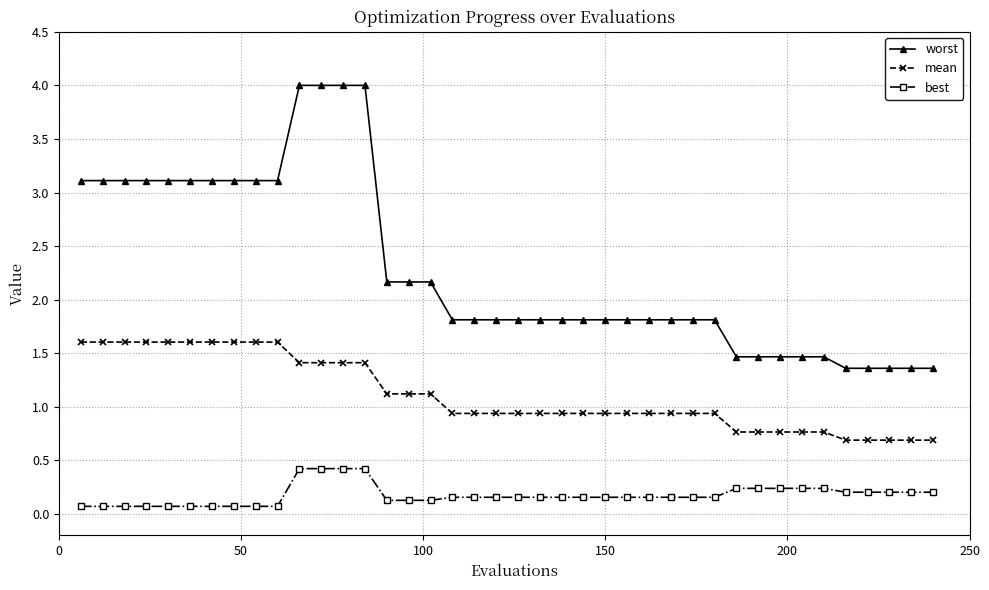

How many lines are shown in the chart?

3